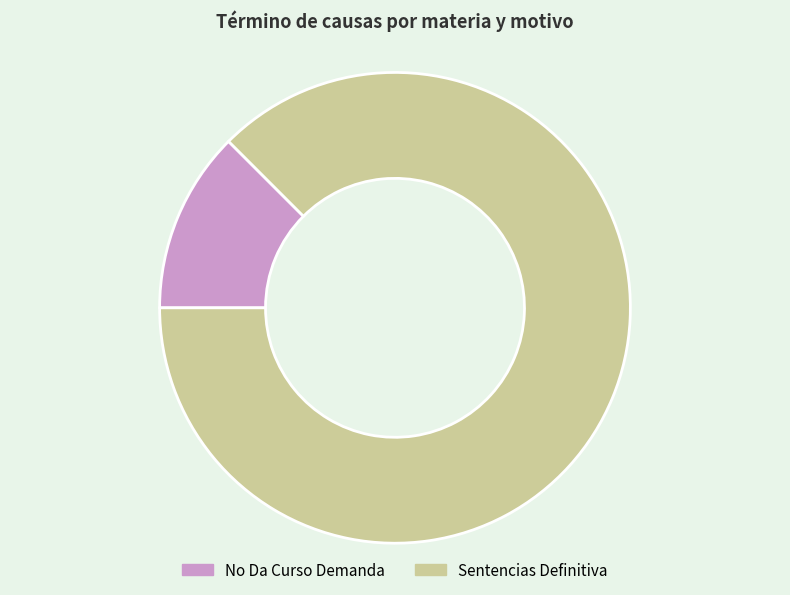

Is it true that Sentencias Definitiva is 82% of the pie?

False